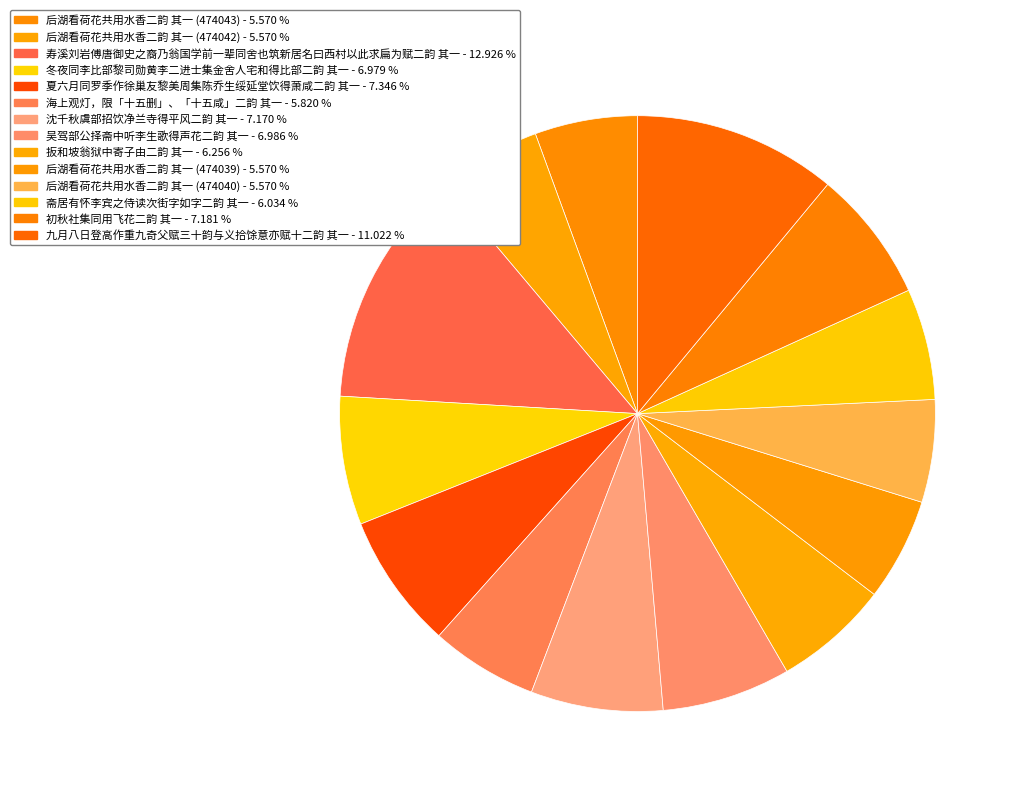

What percentage is the 后湖看荷花共用水香二韵 其一 (474040) slice, to the nearest percent?

6%